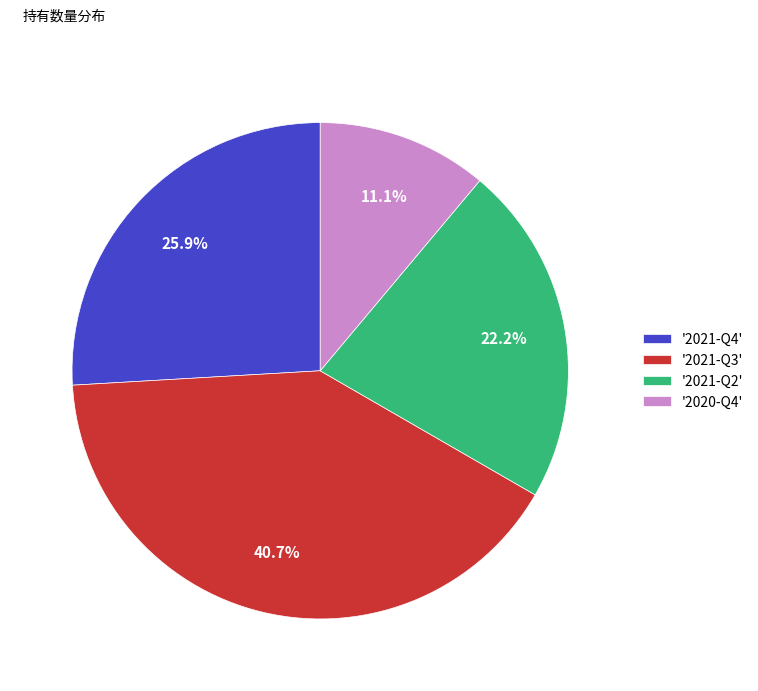

Does any single category account for the majority?

No